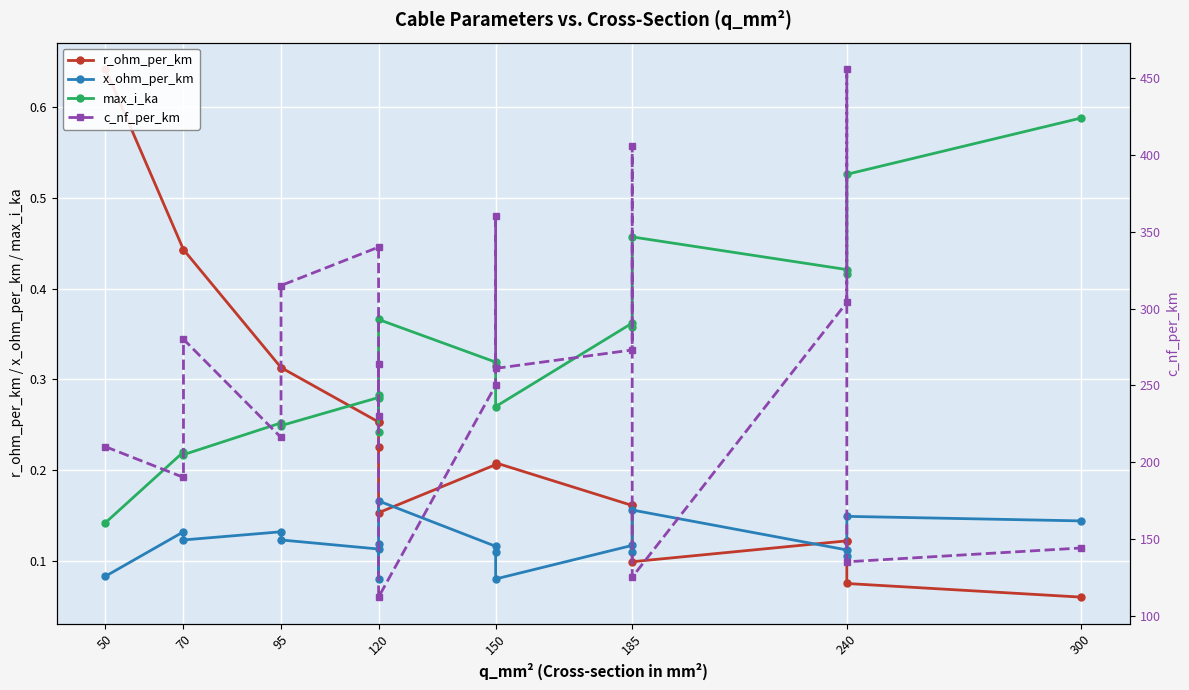

True or false: max_i_ka and x_ohm_per_km intersect in this chart.

False